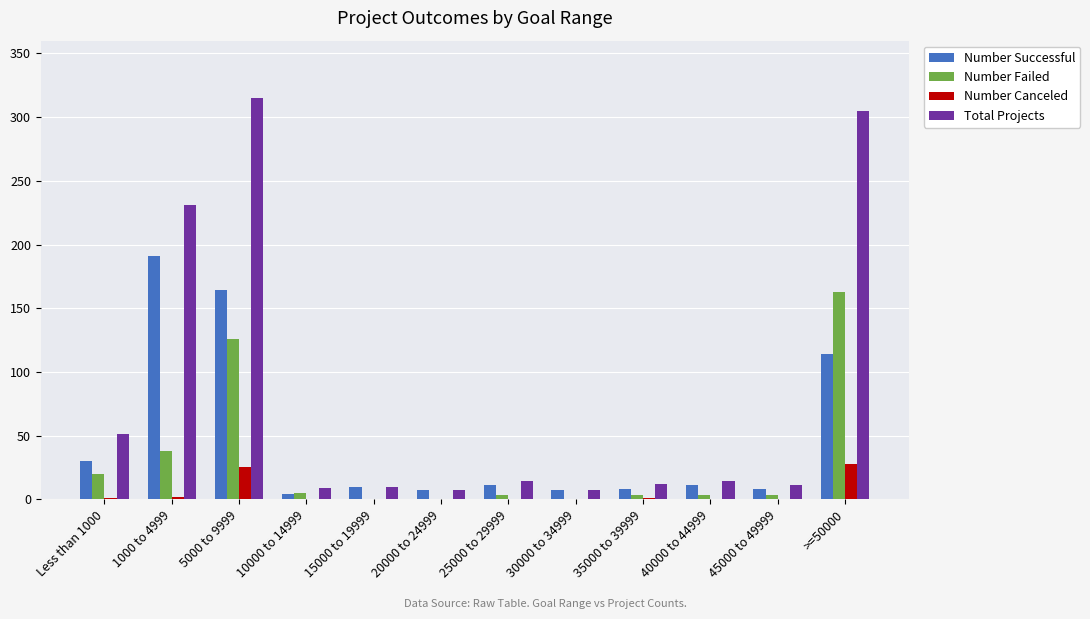

Which series has the largest range (max minus min)?

Total Projects